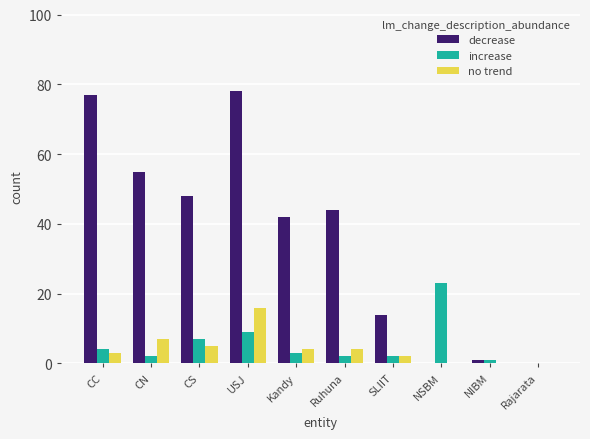

Does the chart contain stacked bars?

No